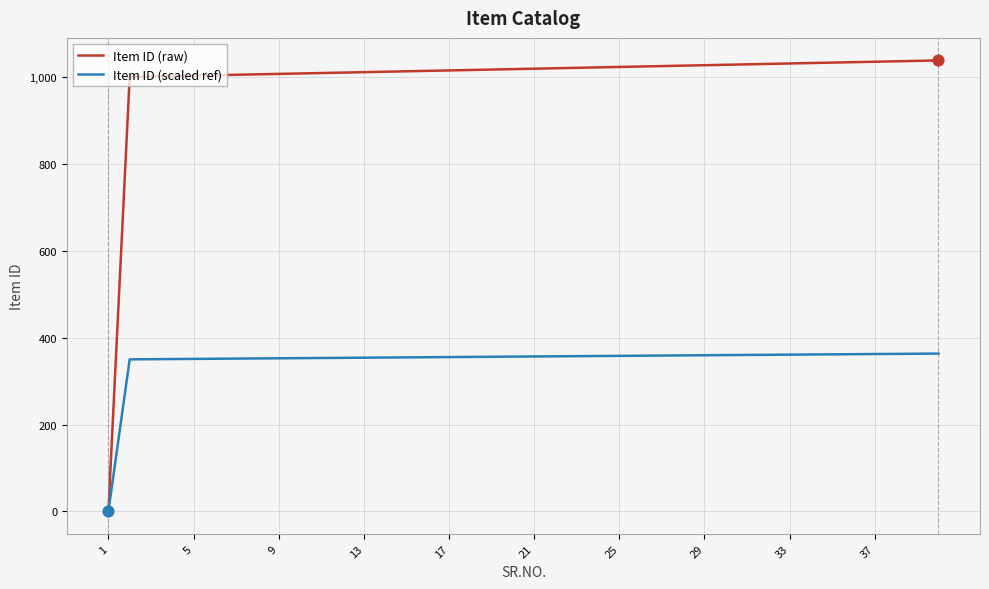

Which series has the largest total across all categories?

Item ID (raw)